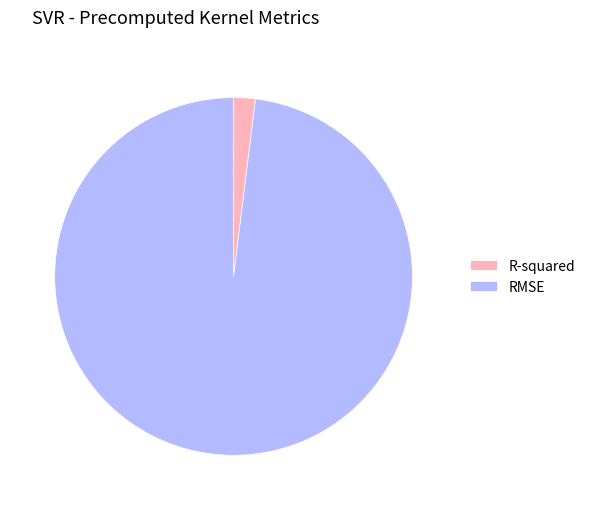

Combined, do RMSE and R-squared account for over 50%?

Yes